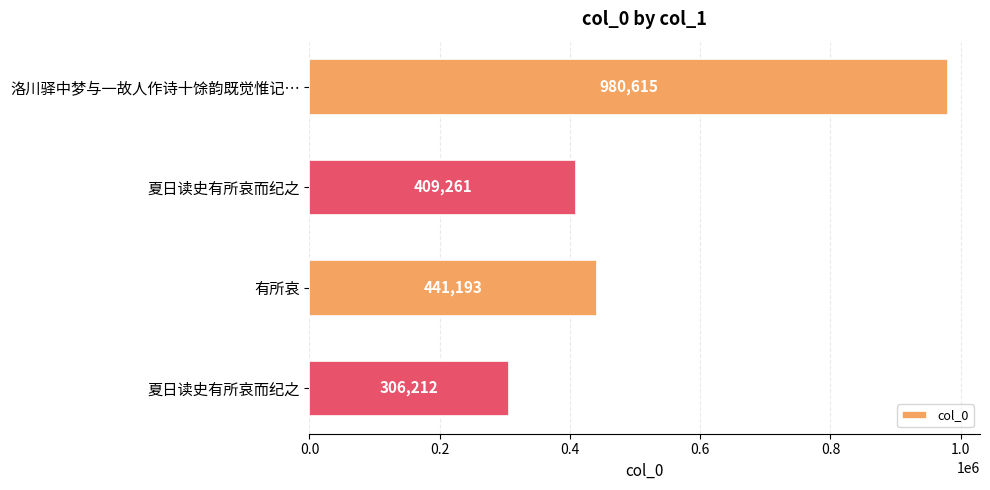

What is the sum of all values?

2137281